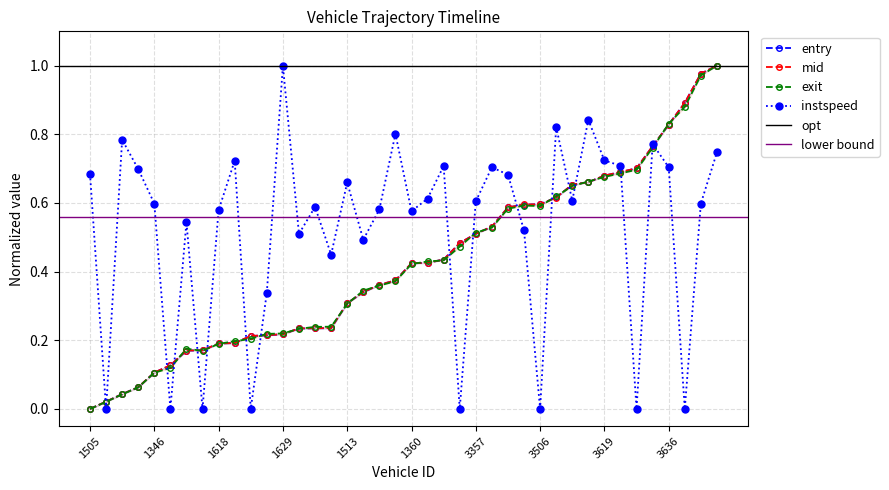

Rank the series by their maximum value, from highest to lowest.

entry, mid, exit, instspeed